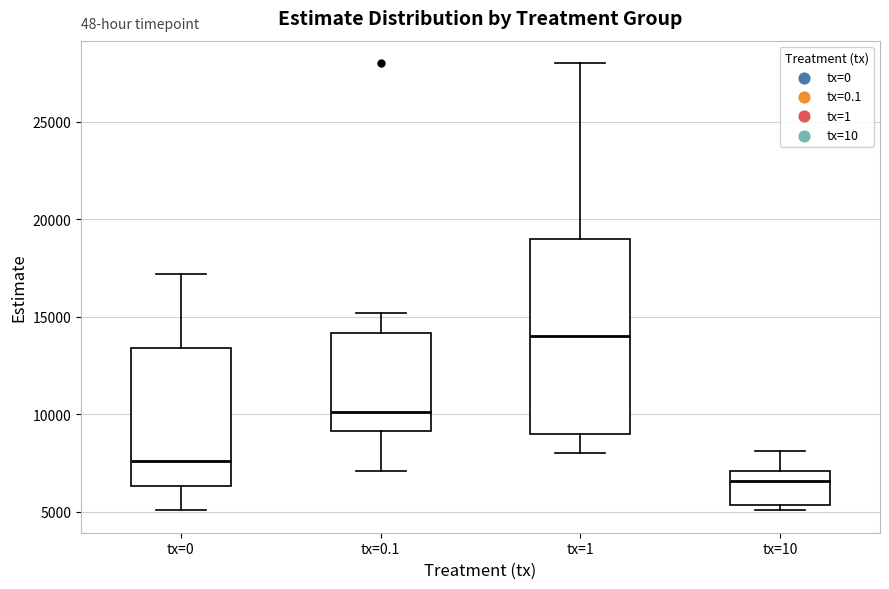

Comparing the boxes themselves (not the whiskers), which one is the tallest?

tx=1